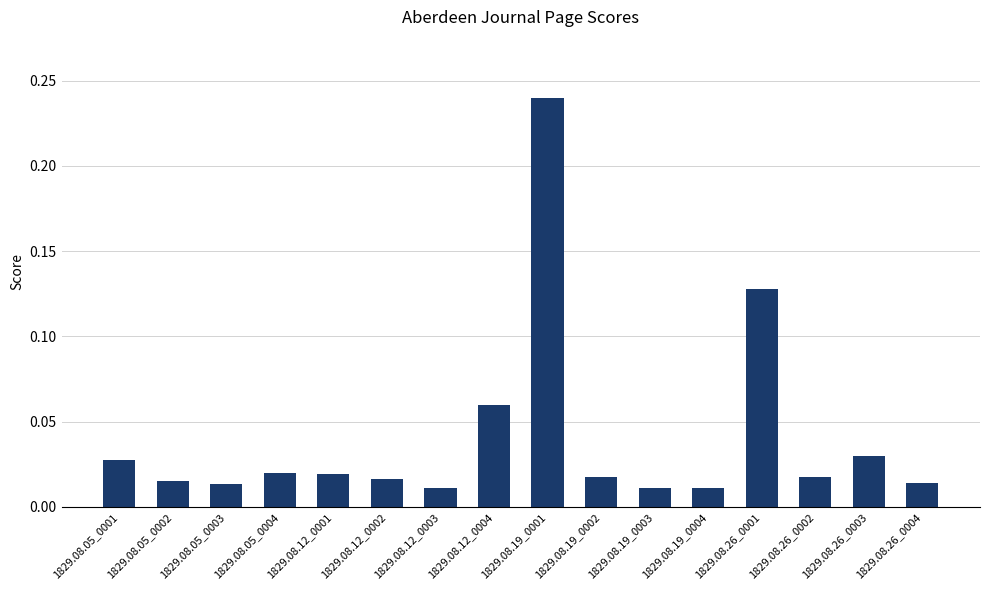

What is the label of the 7th bar from the right?

1829.08.19_0002